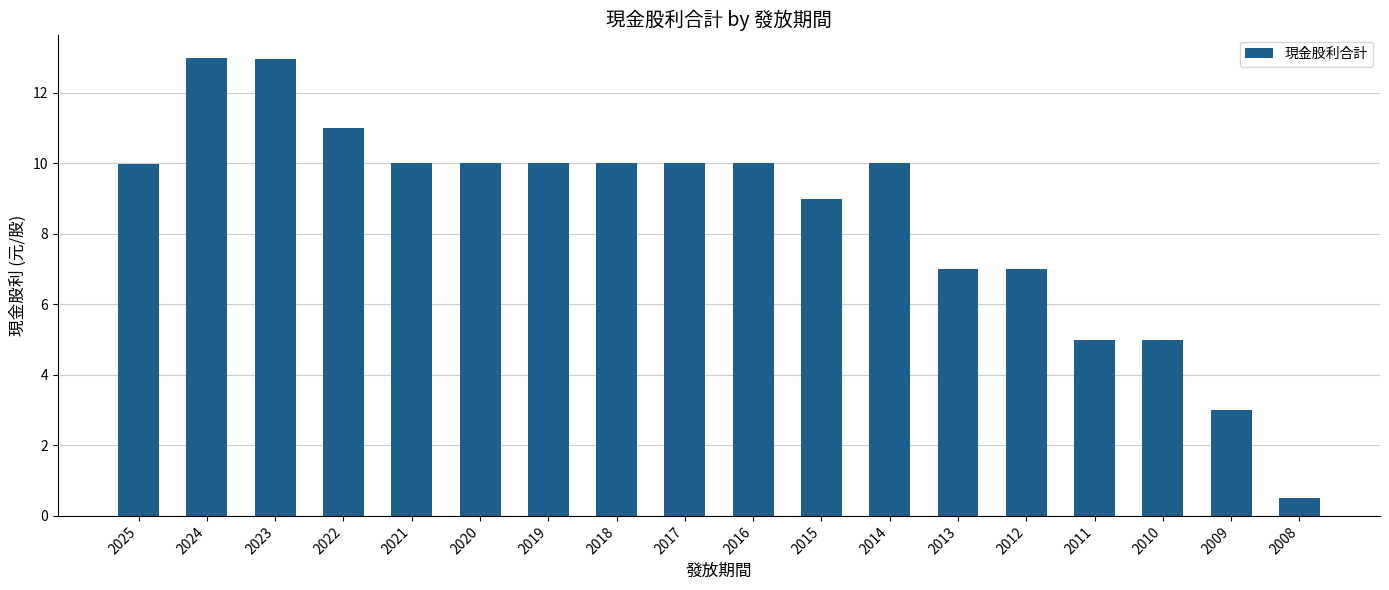

What is the maximum value shown in the chart?

13.0